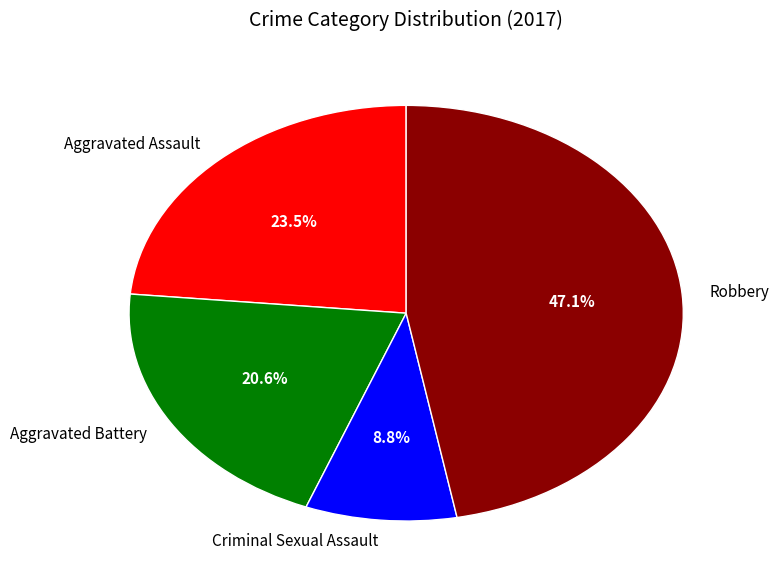

What is the largest slice in the pie chart?

Robbery